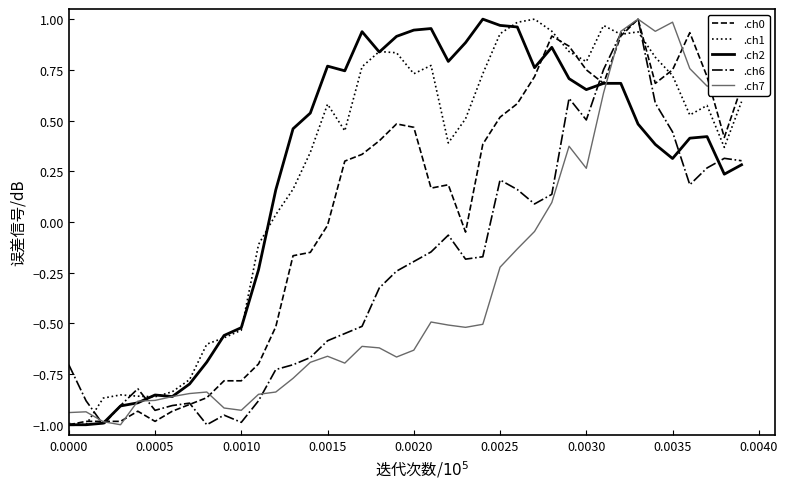

Which series has the largest range (max minus min)?

.ch0